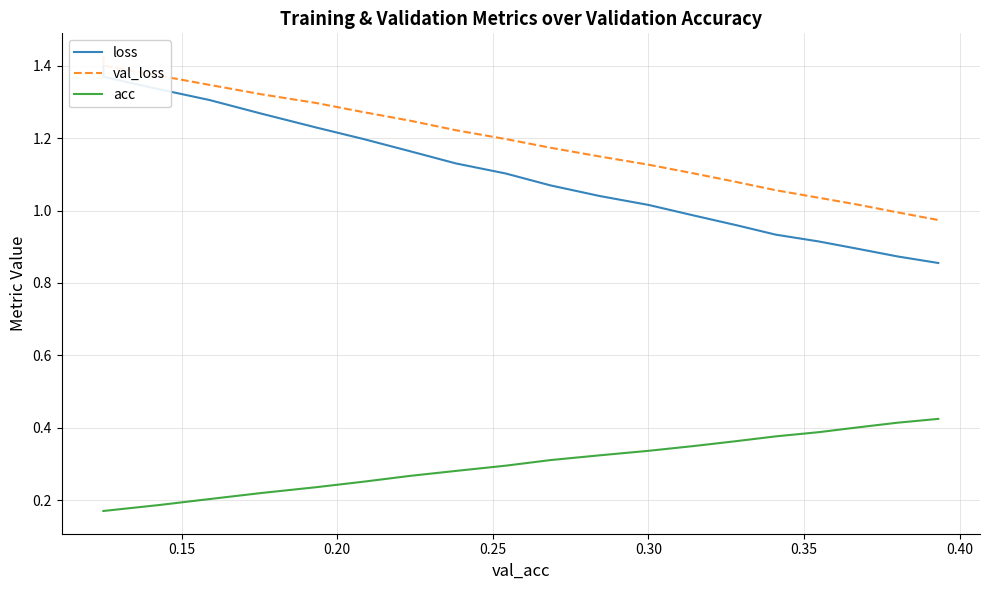

True or false: val_loss has more than 2 interior local peaks.

False